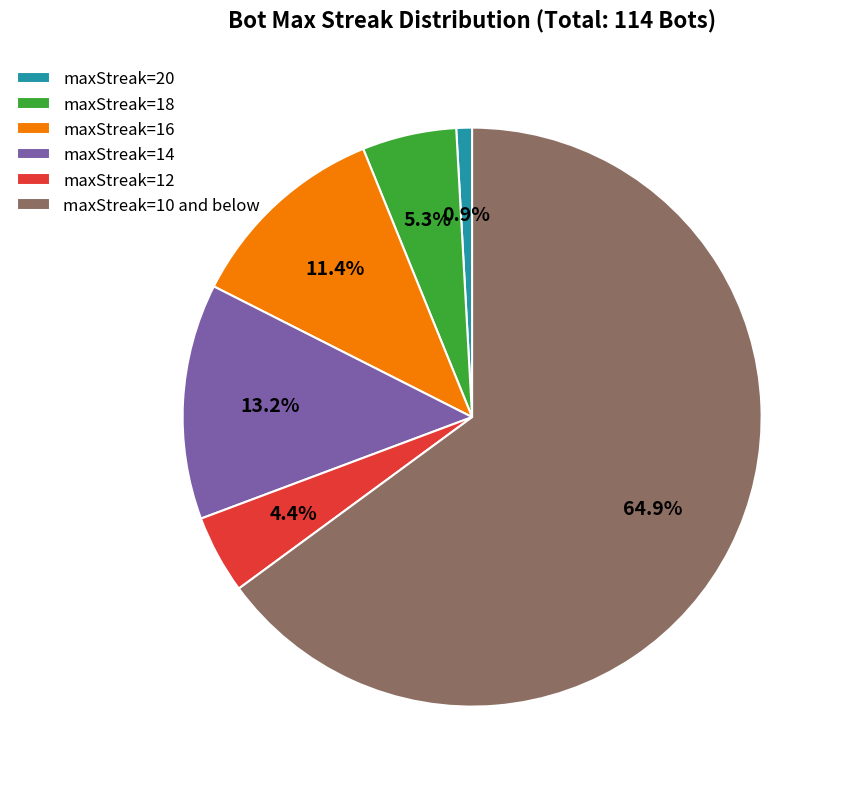

Rank the categories by value from highest to lowest.

maxStreak=10 and below, maxStreak=14, maxStreak=16, maxStreak=18, maxStreak=12, maxStreak=20